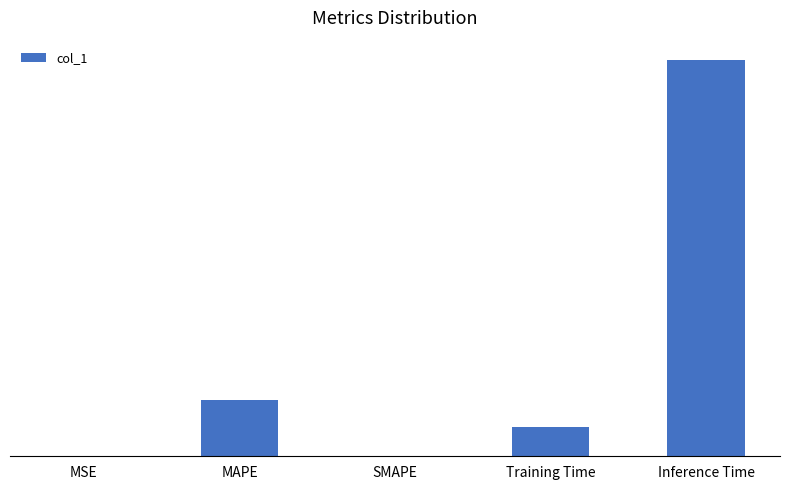

The value at Training Time is 0.1. True or false?

True